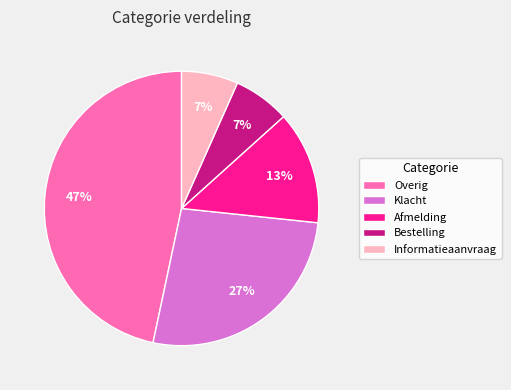

To the nearest percent, what is the average slice percentage?

20%